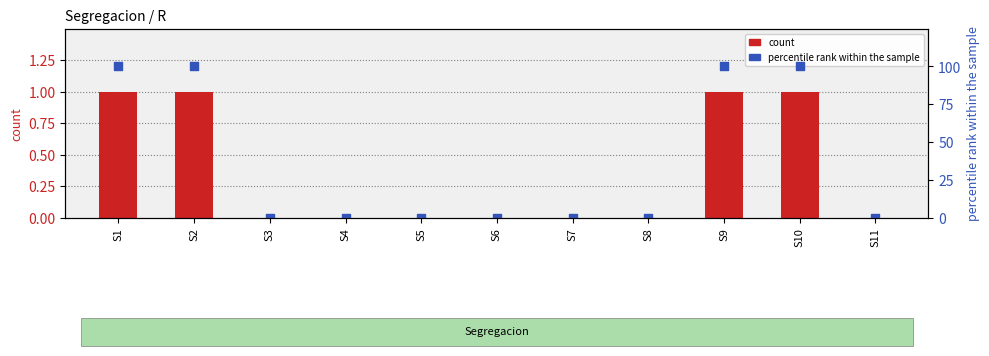

Is the value of percentile rank within the sample at S10 greater than the value of count at S2?

Yes